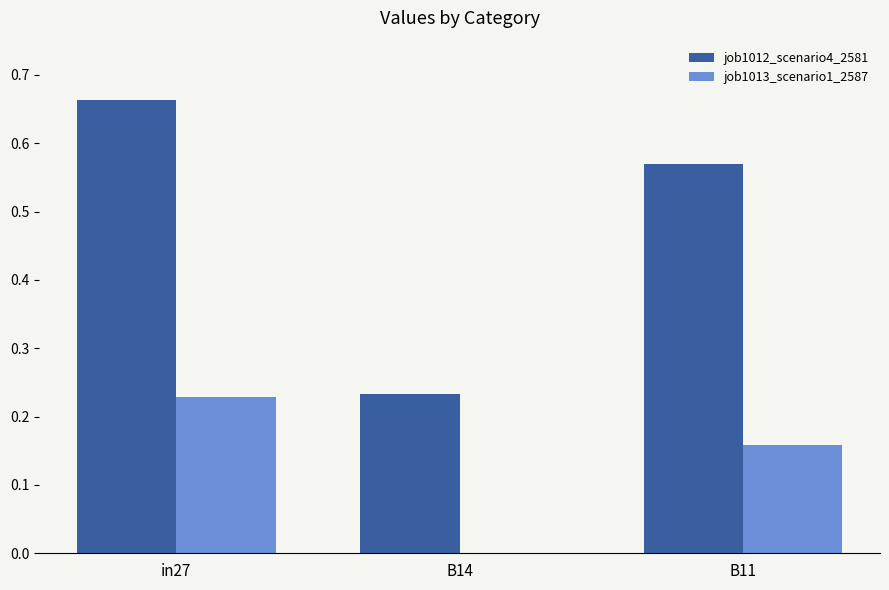

Between in27 and B11, which series saw the biggest shift?

job1012_scenario4_2581